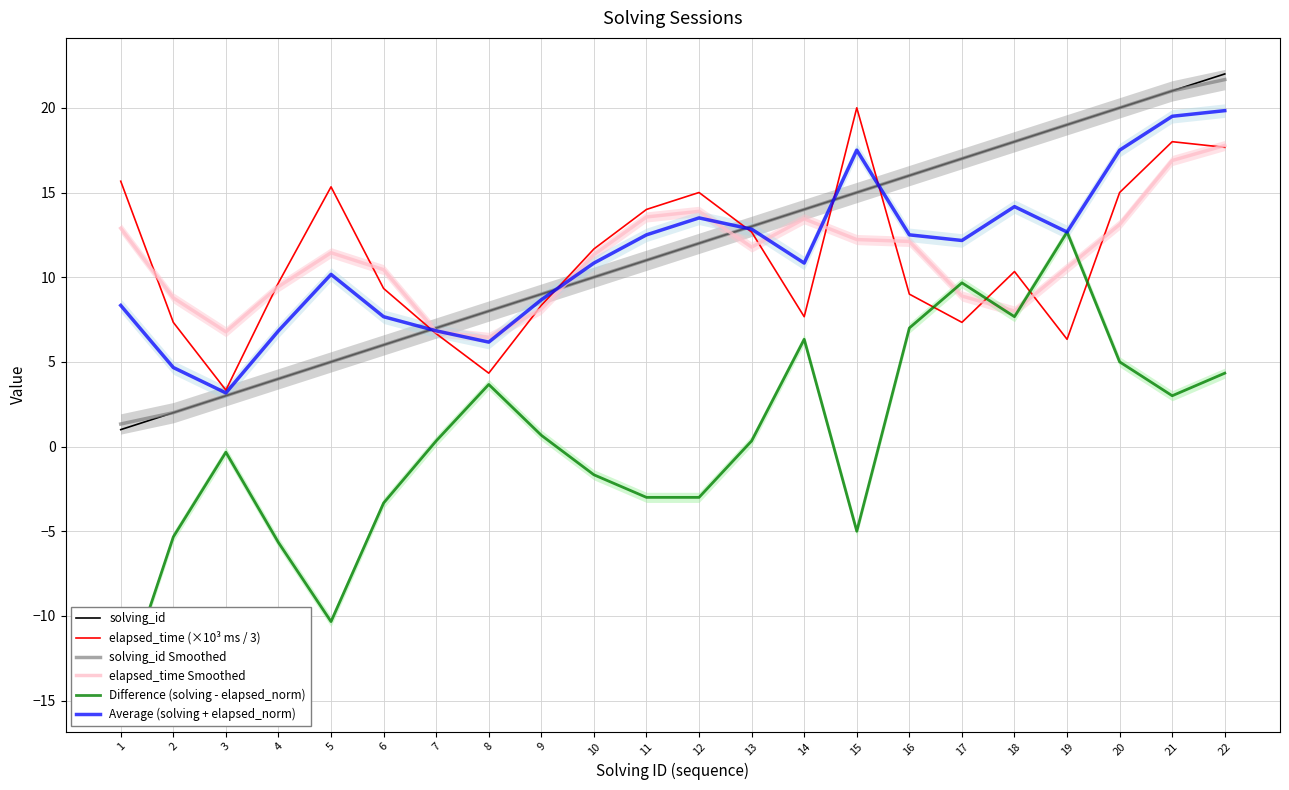

Reading right to left, transcribe all the data shown in this chart.

solving_id: 22=22.0	21=21.0	20=20.0	19=19.0	18=18.0	17=17.0	16=16.0	15=15.0	14=14.0	13=13.0	12=12.0	11=11.0	10=10.0	9=9.0	8=8.0	7=7.0	6=6.0	5=5.0	4=4.0	3=3.0	2=2.0	1=1.0
elapsed_time (×10³ ms / 3): 22=17.7	21=18.0	20=15.0	19=6.3	18=10.3	17=7.3	16=9.0	15=20.0	14=7.7	13=12.7	12=15.0	11=14.0	10=11.7	9=8.3	8=4.3	7=6.7	6=9.3	5=15.3	4=9.7	3=3.3	2=7.3	1=15.7
solving_id Smoothed: 22=21.7	21=21.0	20=20.0	19=19.0	18=18.0	17=17.0	16=16.0	15=15.0	14=14.0	13=13.0	12=12.0	11=11.0	10=10.0	9=9.0	8=8.0	7=7.0	6=6.0	5=5.0	4=4.0	3=3.0	2=2.0	1=1.3
elapsed_time Smoothed: 22=17.8	21=16.9	20=13.1	19=10.6	18=8.0	17=8.9	16=12.1	15=12.2	14=13.4	13=11.8	12=13.9	11=13.6	10=11.3	9=8.1	8=6.4	7=6.8	6=10.4	5=11.4	4=9.4	3=6.8	2=8.8	1=12.9
Difference (solving - elapsed_norm): 22=4.3	21=3.0	20=5.0	19=12.7	18=7.7	17=9.7	16=7.0	15=-5.0	14=6.3	13=0.3	12=-3.0	11=-3.0	10=-1.7	9=0.7	8=3.7	7=0.3	6=-3.3	5=-10.3	4=-5.7	3=-0.3	2=-5.3	1=-14.7
Average (solving + elapsed_norm): 22=19.8	21=19.5	20=17.5	19=12.7	18=14.2	17=12.2	16=12.5	15=17.5	14=10.8	13=12.8	12=13.5	11=12.5	10=10.8	9=8.7	8=6.2	7=6.8	6=7.7	5=10.2	4=6.8	3=3.2	2=4.7	1=8.3